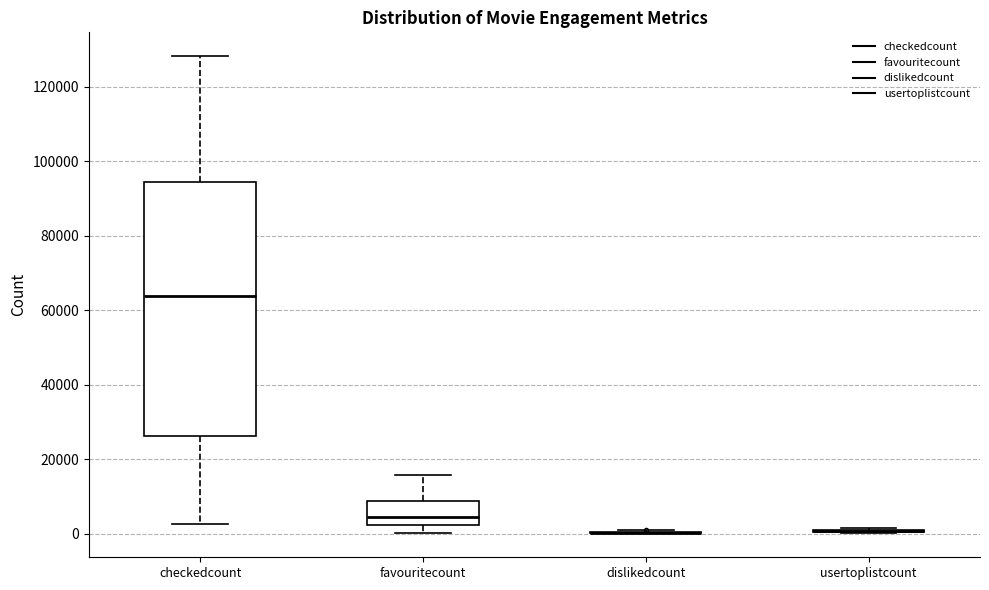

Which box is the tallest, from its lower edge to its upper edge?

checkedcount